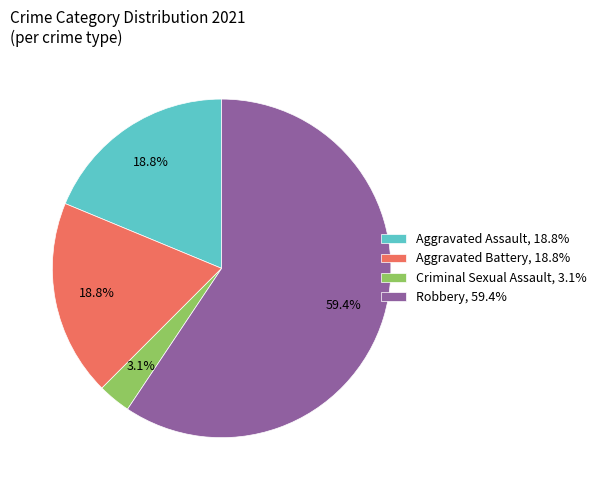

True or false: Robbery accounts for 51% of the total.

False